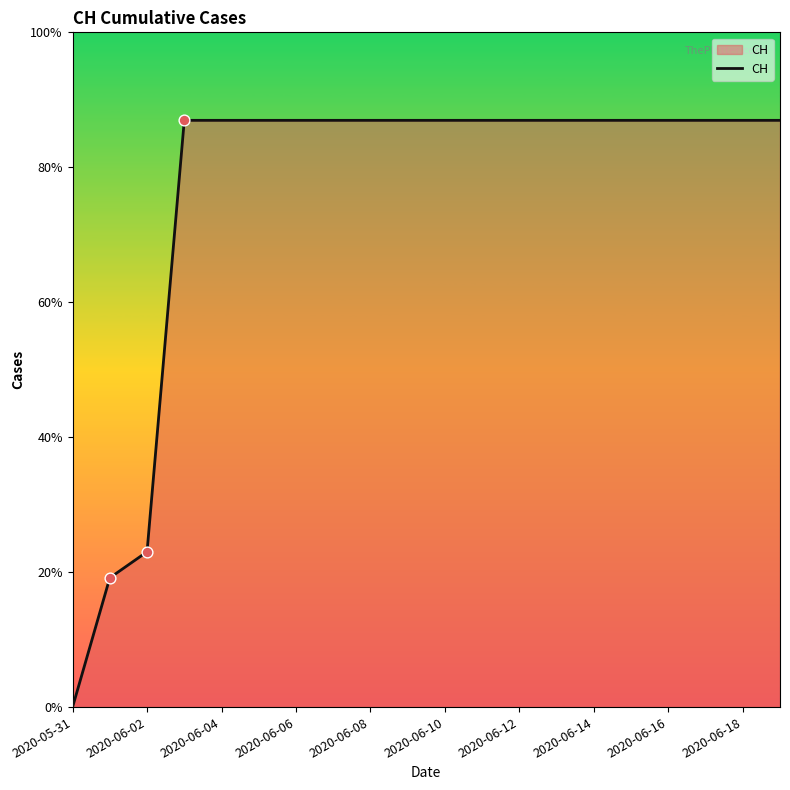

Does the chart have visible grid lines?

No